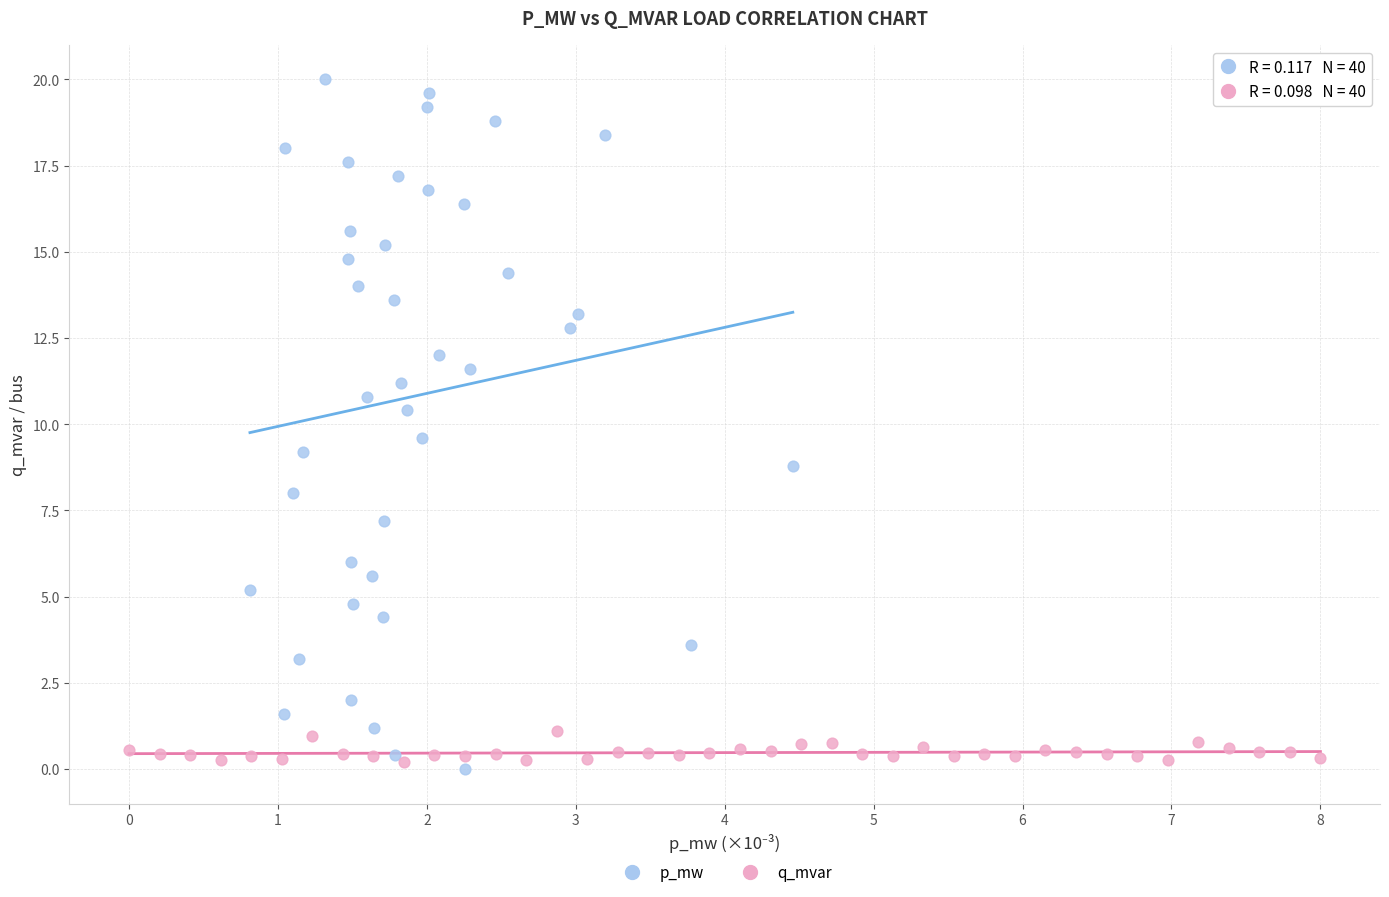

Which series has the largest Y range (max minus min)?

p_mw